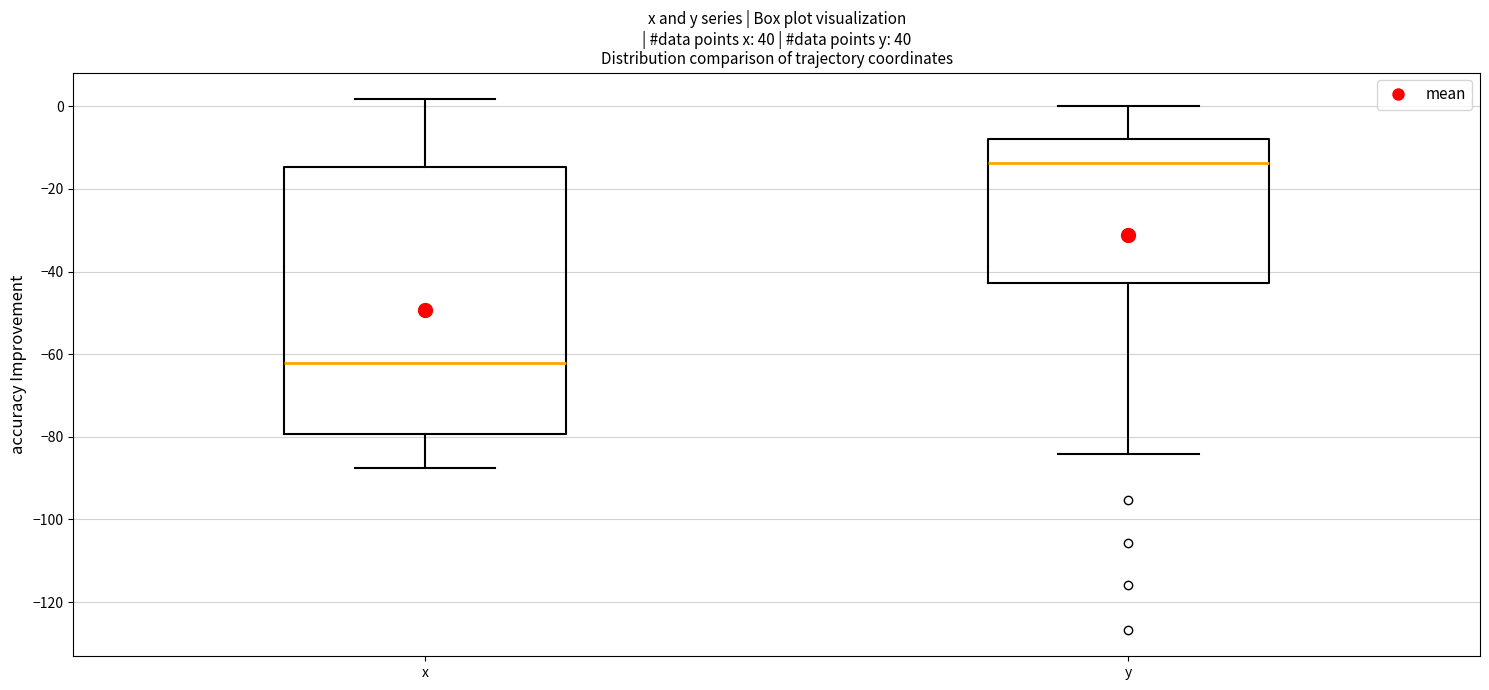

Where is the lower edge of the box for x on the y-axis? The values are not printed on the chart, so give them approximately, as read against the axis.

-80